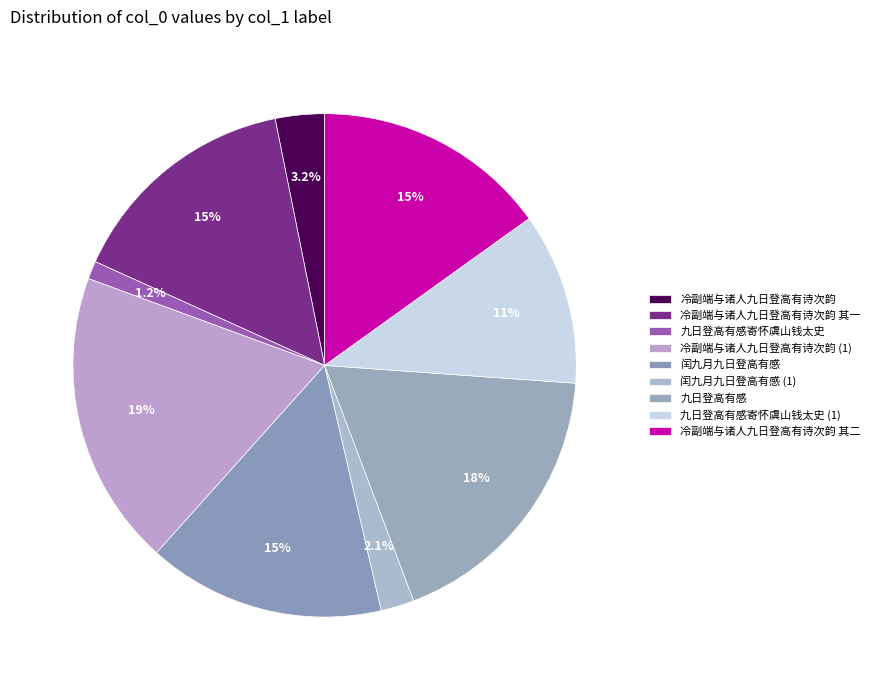

True or false: 冷副端与诸人九日登高有诗次韵 accounts for 3% of the total.

True